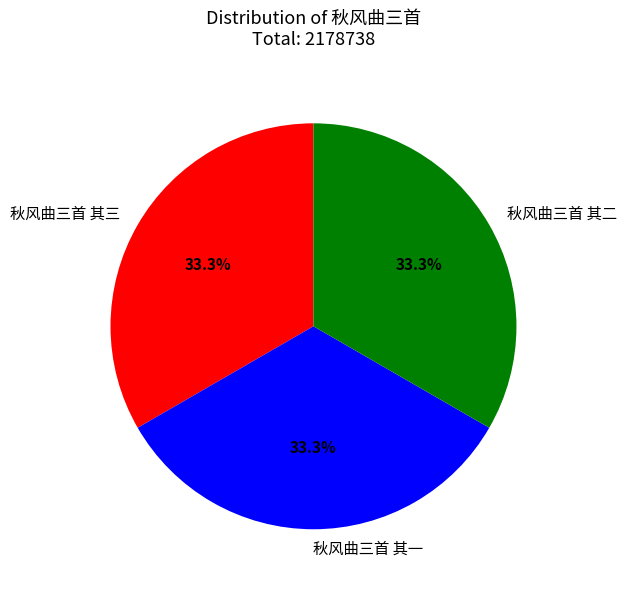

To the nearest percent, what percentage of the pie is 秋风曲三首 其二?

33%